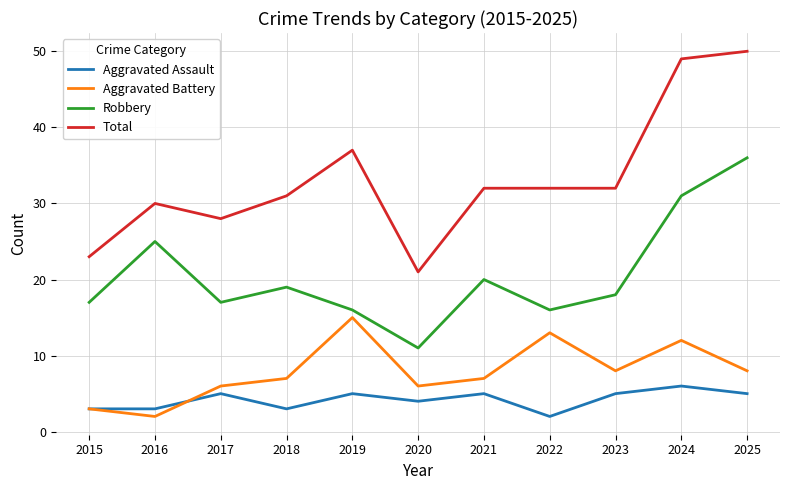

True or false: Aggravated Battery has a value of 13 at 2023.

False